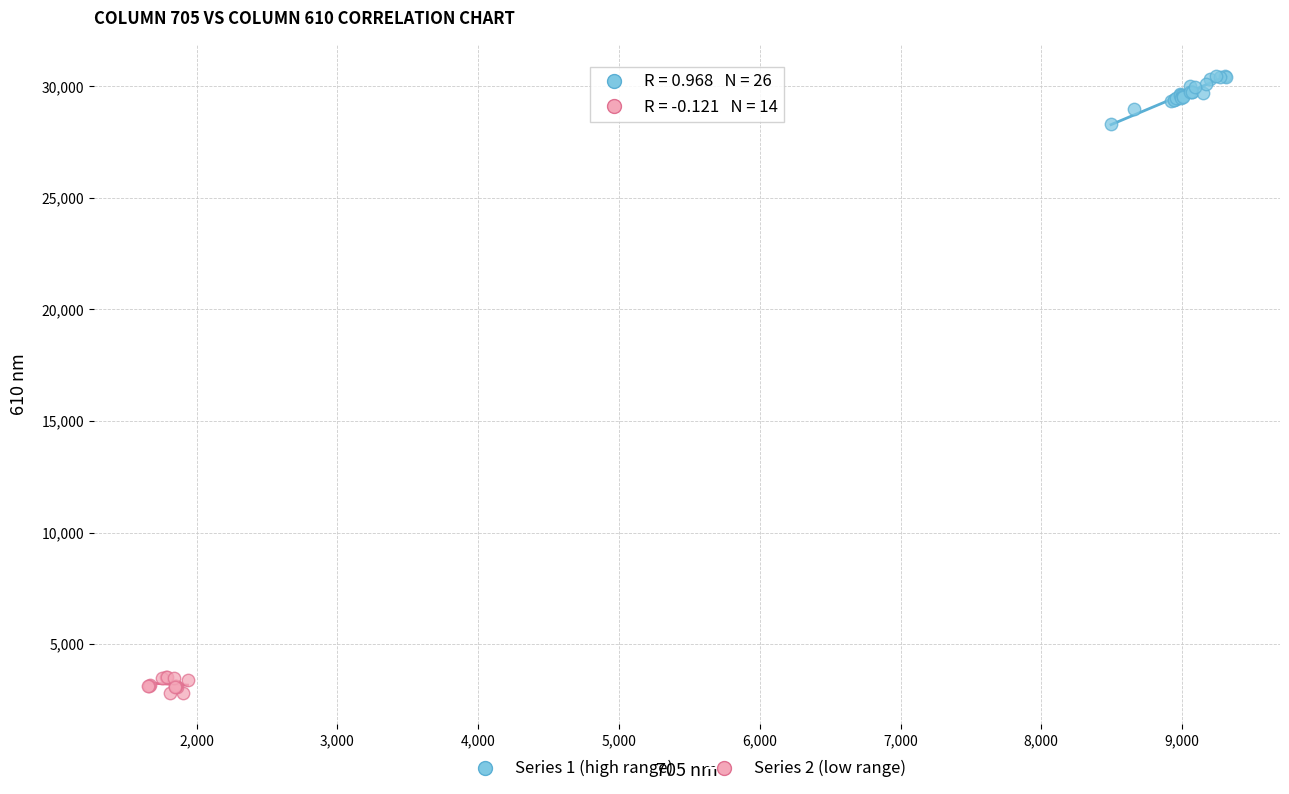

Which series reaches the minimum Y coordinate?

Series 2 (low range)